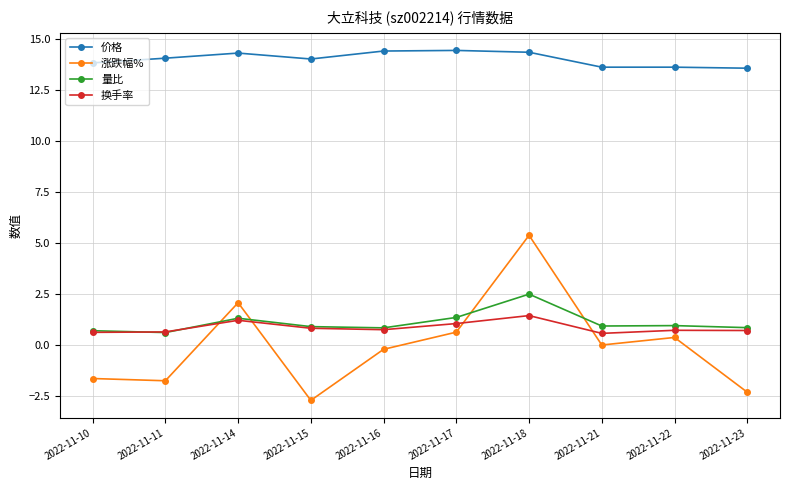

Between which two adjacent categories do 涨跌幅% and 换手率 first intersect?

2022-11-11 and 2022-11-14